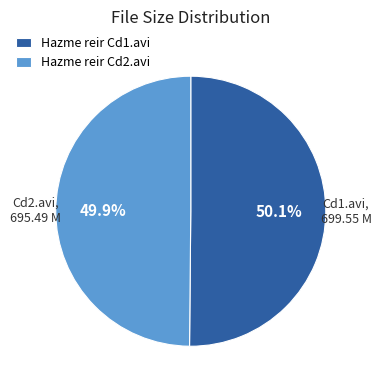

What percentage do Hazme reir Cd2.avi and Hazme reir Cd1.avi together represent?

100.0%